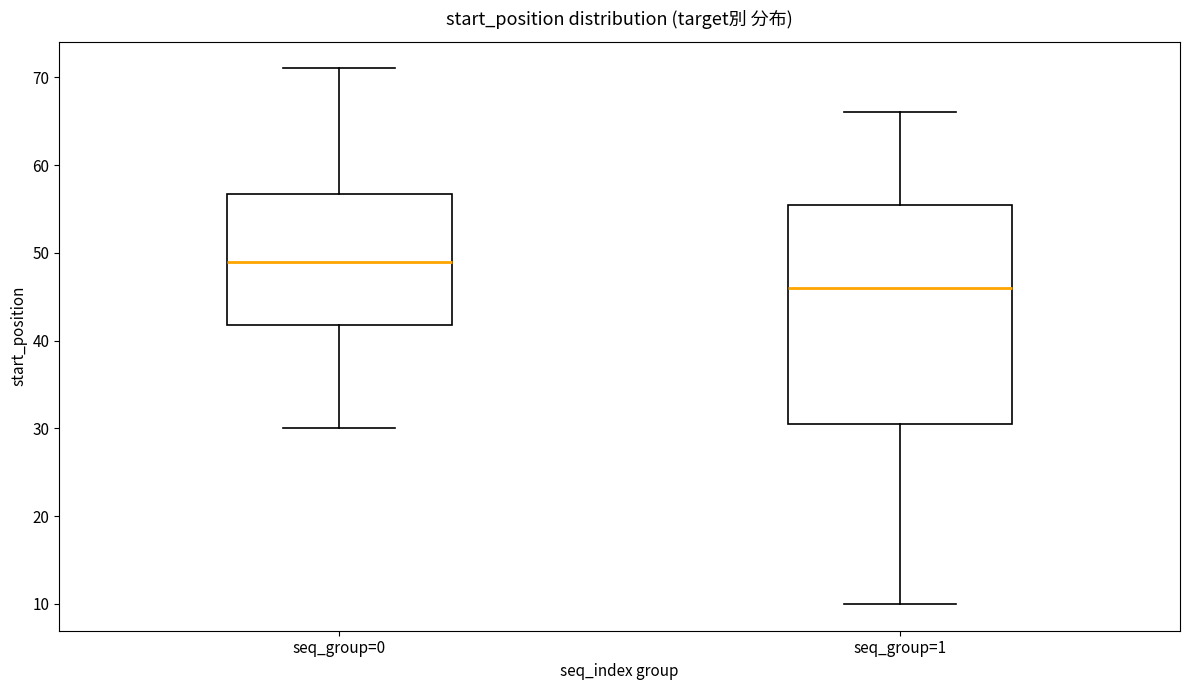

Where is the lower edge of the box for seq_group=0 on the y-axis? The values are not printed on the chart, so give them approximately, as read against the axis.

42